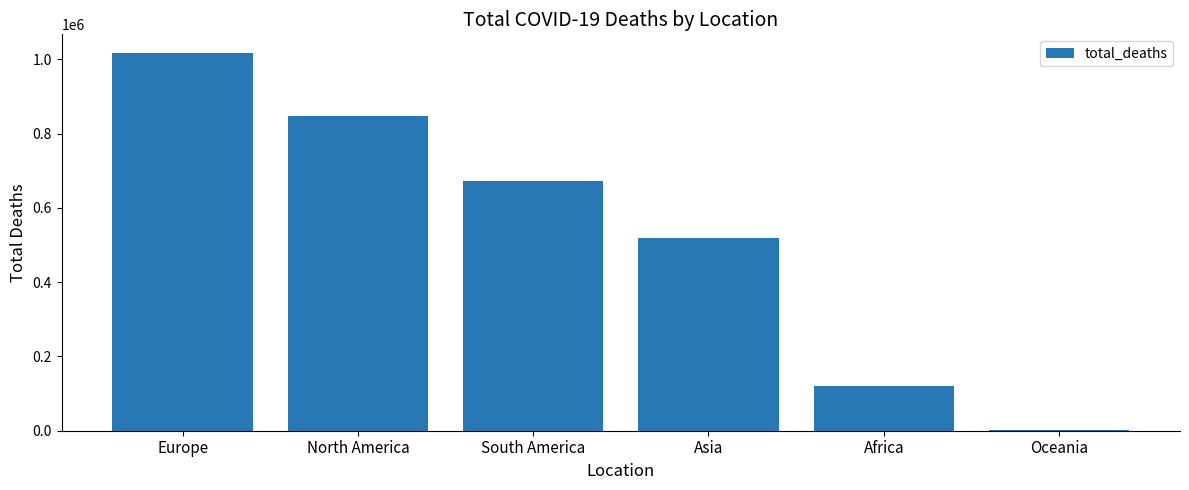

Which label corresponds to the largest value in the chart?

Europe